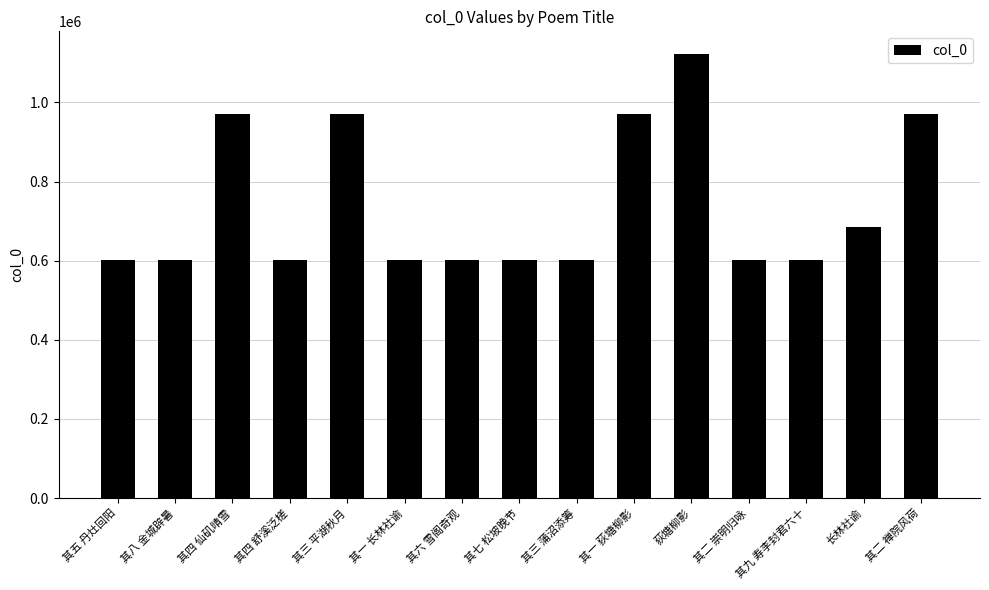

What is the change in value from 其六 雪阁奇观 to 长林社谕?

+83623